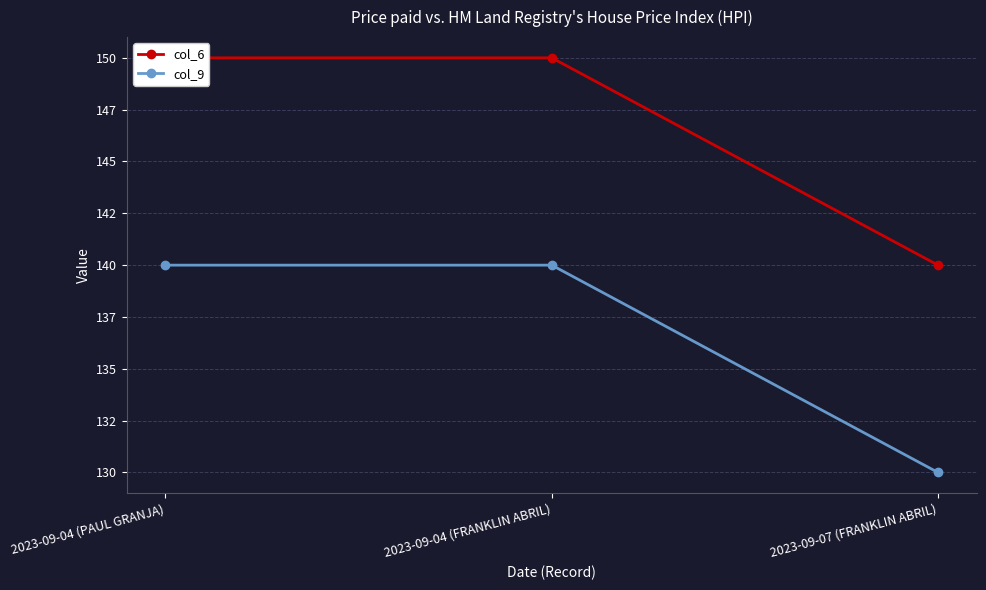

Rank the series at 2023-09-04 (FRANKLIN ABRIL) from lowest to highest value.

col_9, col_6